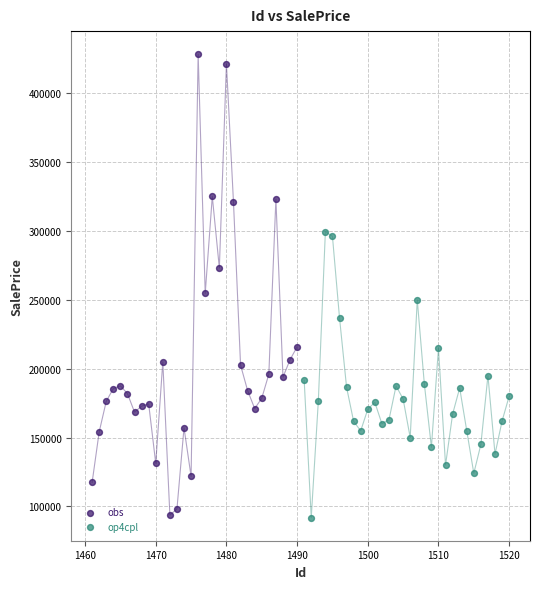

Which series has the largest Y range (max minus min)?

obs